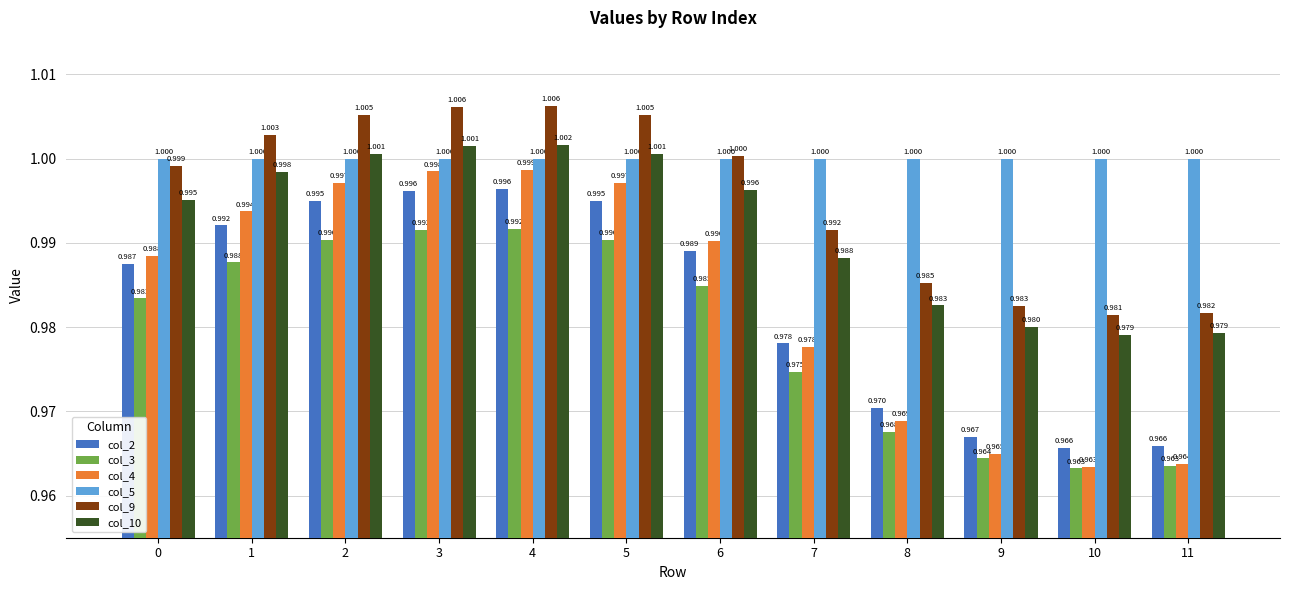

Which category has the lowest value in the col_4 series?

10